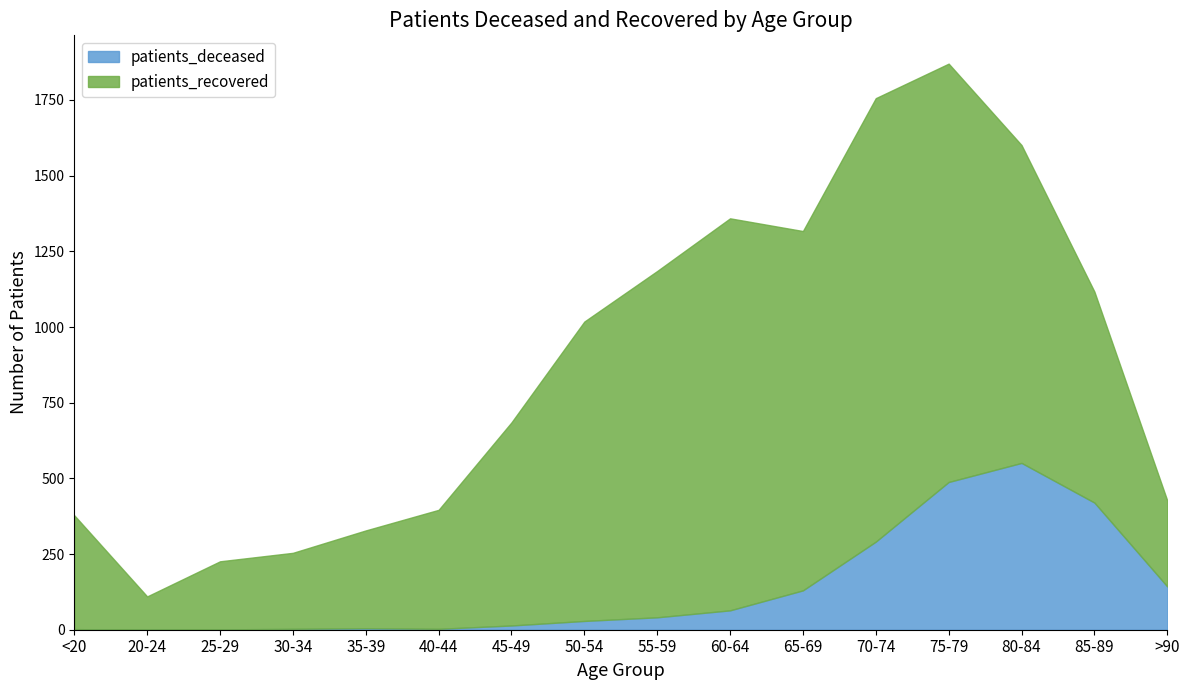

What is the label of the 6th point from the right?

65-69